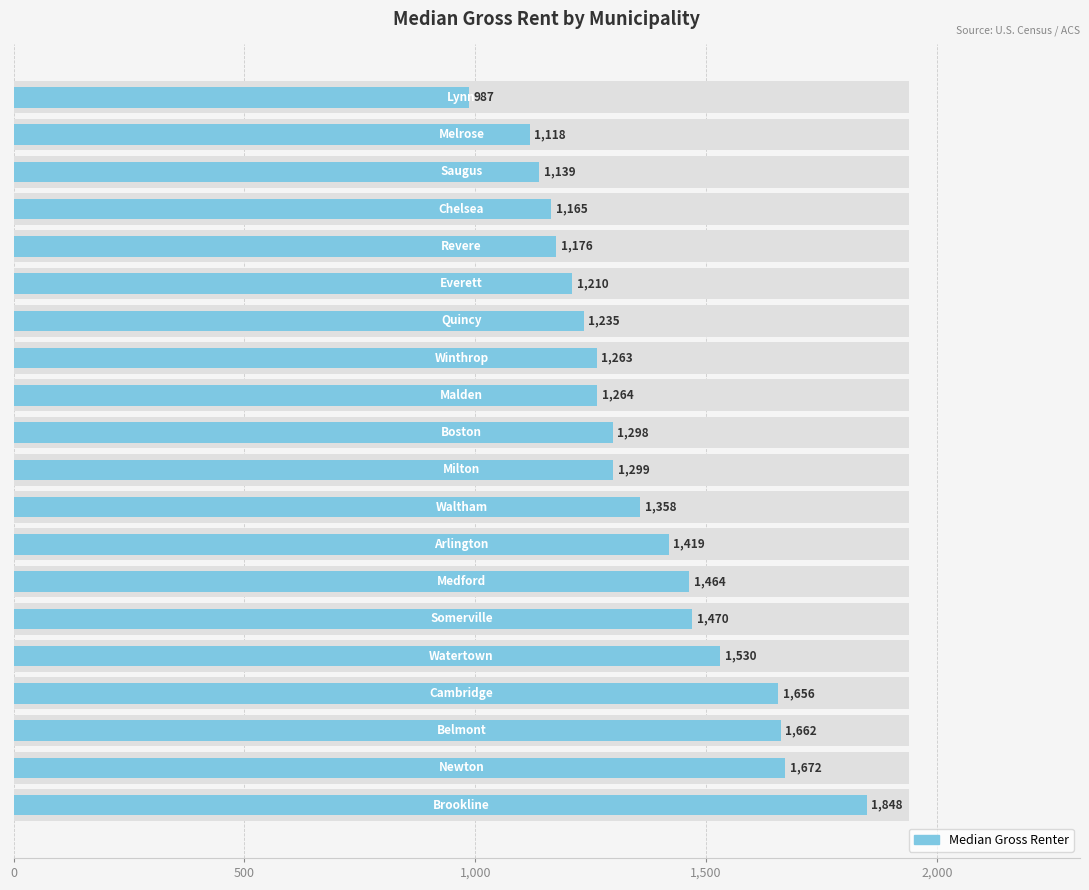

What is the value of the 16th bar from the left?

1176